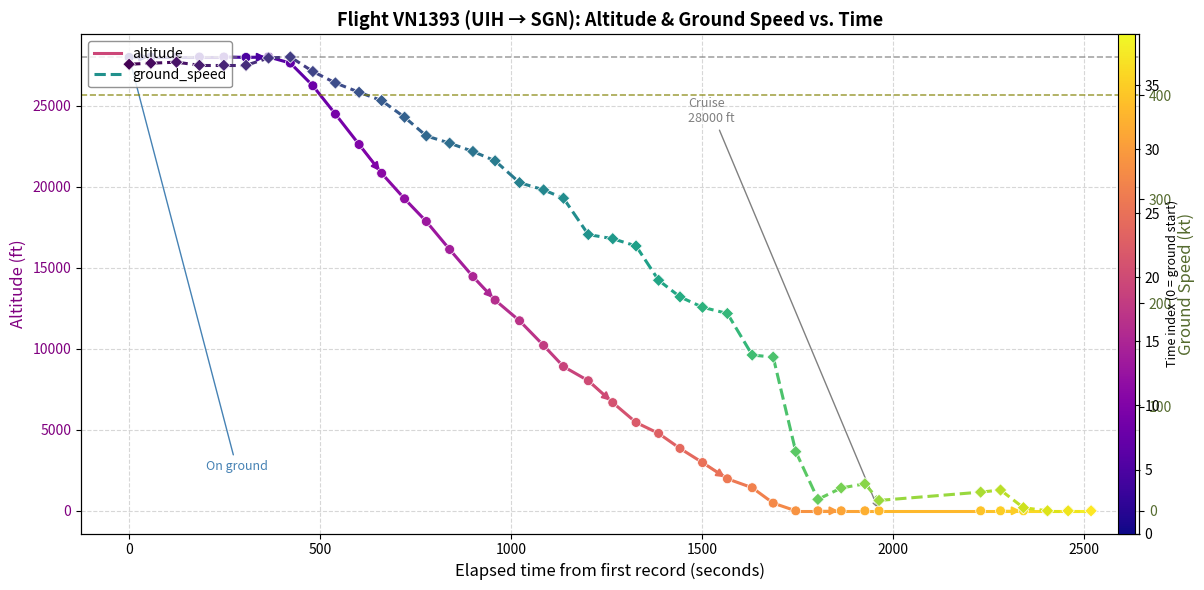

At how many categories does at least one series exceed 14039?

16